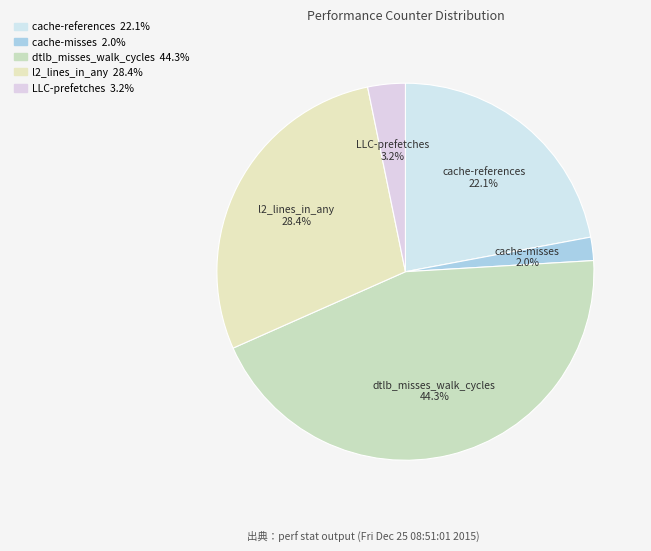

The cache-misses slice represents 8% of the pie. True or false?

False